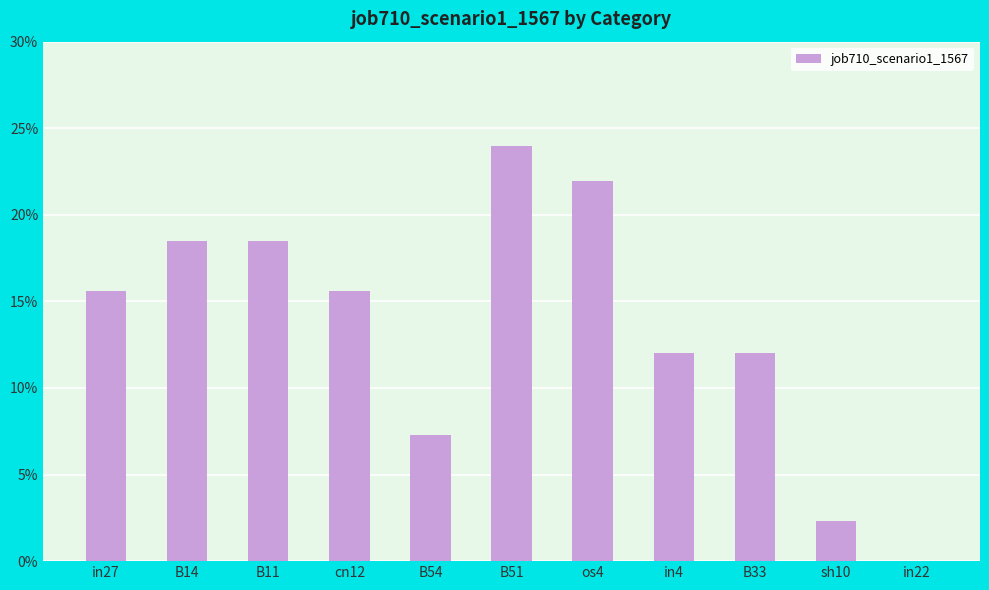

The chart shows a value of 0.1 at B54. True or false?

True